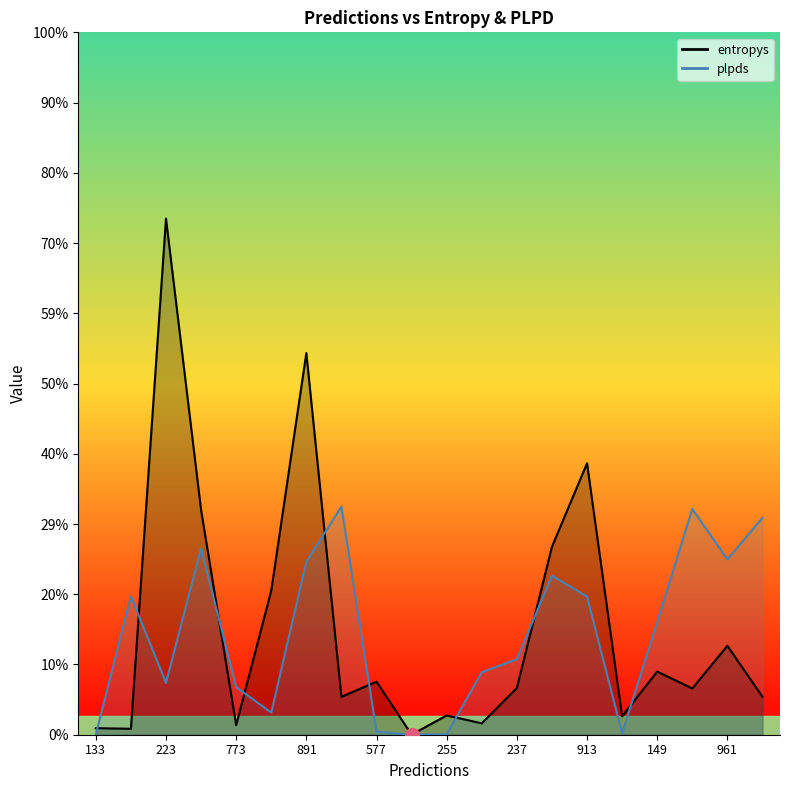

Count the number of categories in the chart.

20